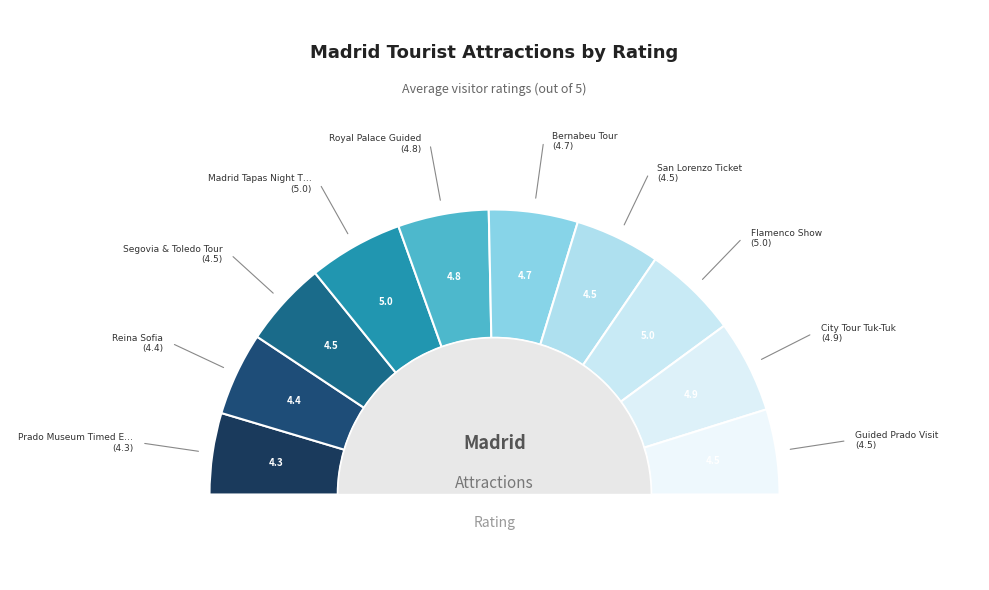

Is it true that Flamenco Show is 11% of the pie?

True